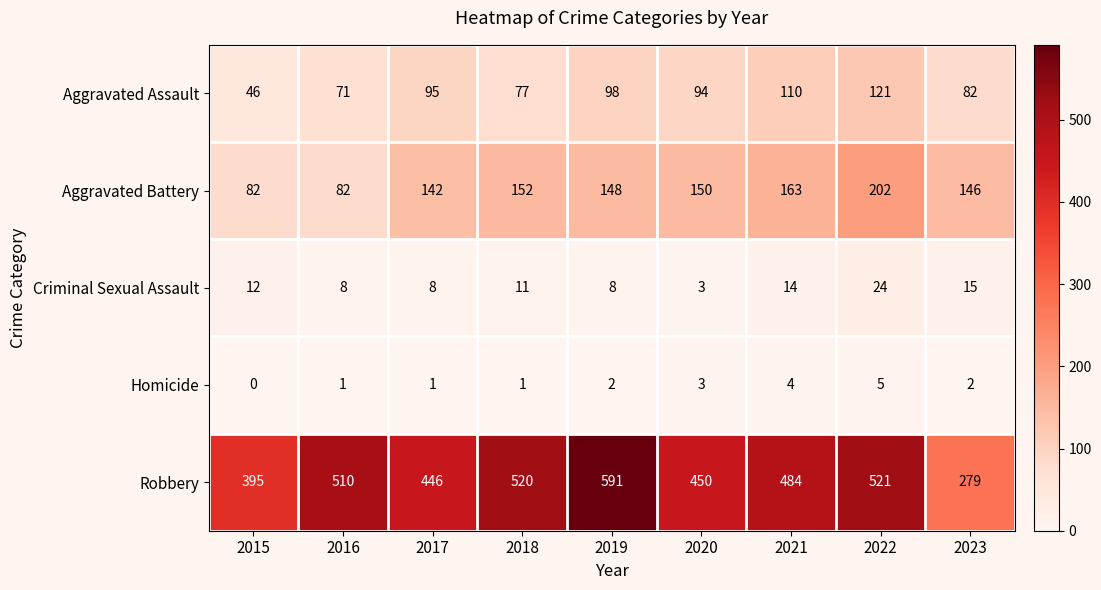

Which series has the largest total across all categories?

Robbery